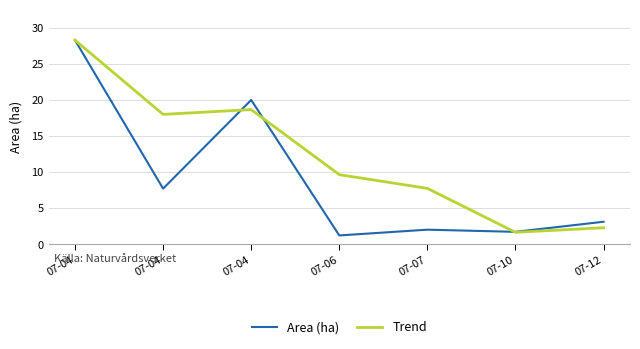

At which category is the sum across all series the highest?

07-04